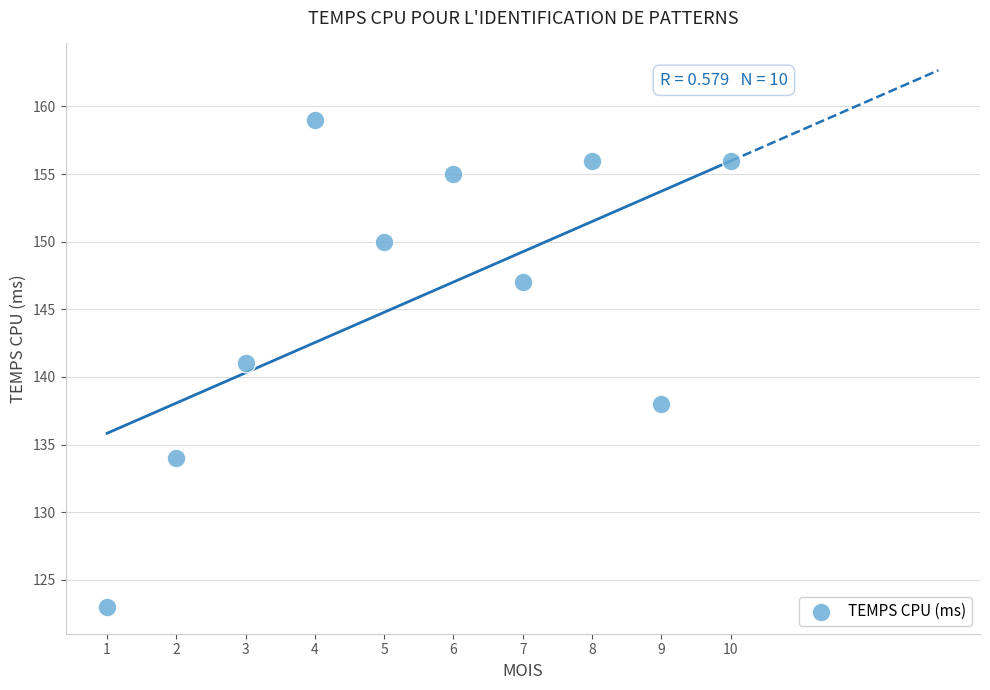

What is the average Y value?

146